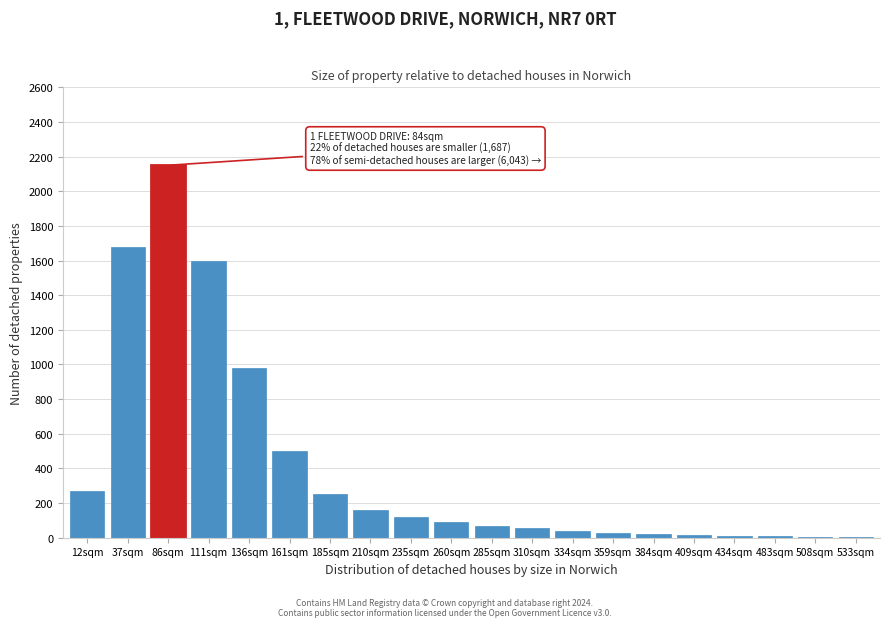

At which category does the chart reach its peak across all series?

86sqm